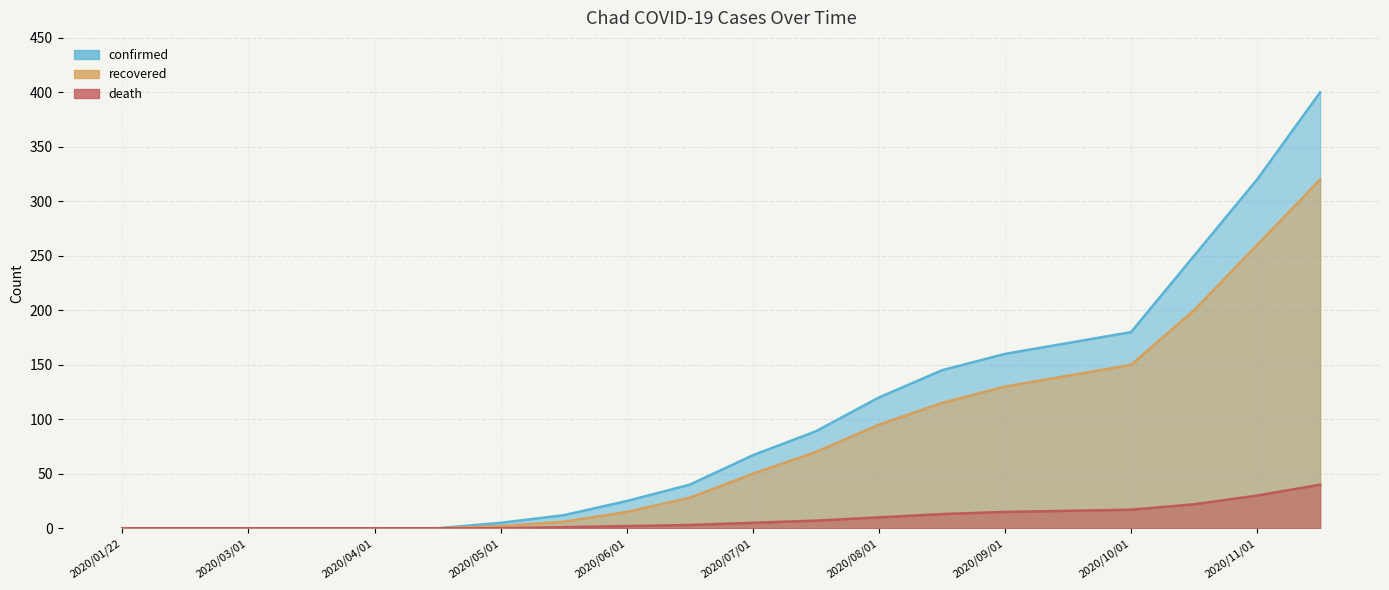

True or false: confirmed and recovered intersect in this chart.

False